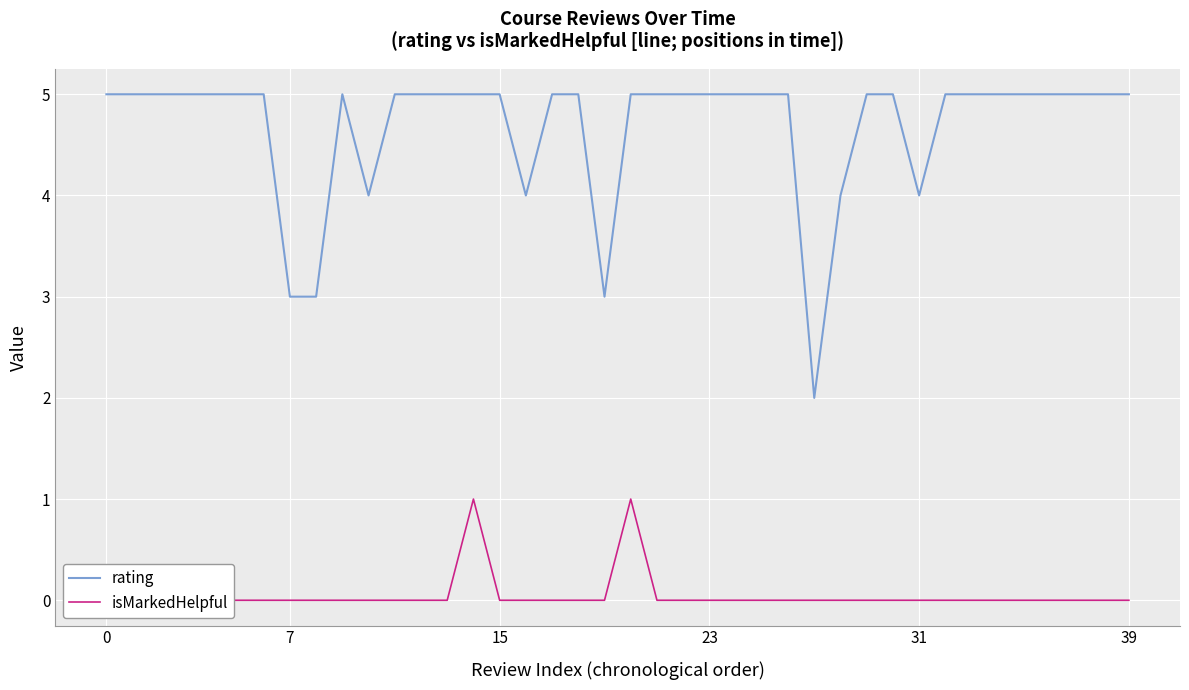

True or false: isMarkedHelpful and rating cross at least once.

False